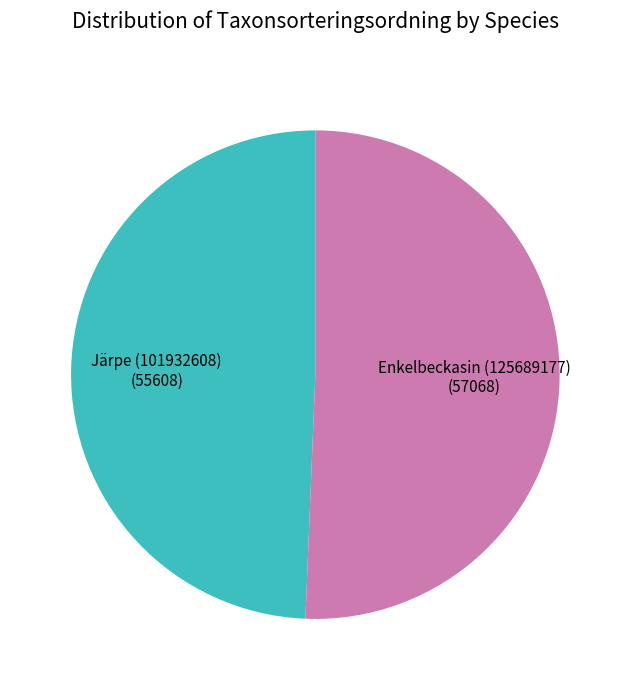

Is the sum of Järpe (101932608) and Enkelbeckasin (125689177) greater than half?

Yes